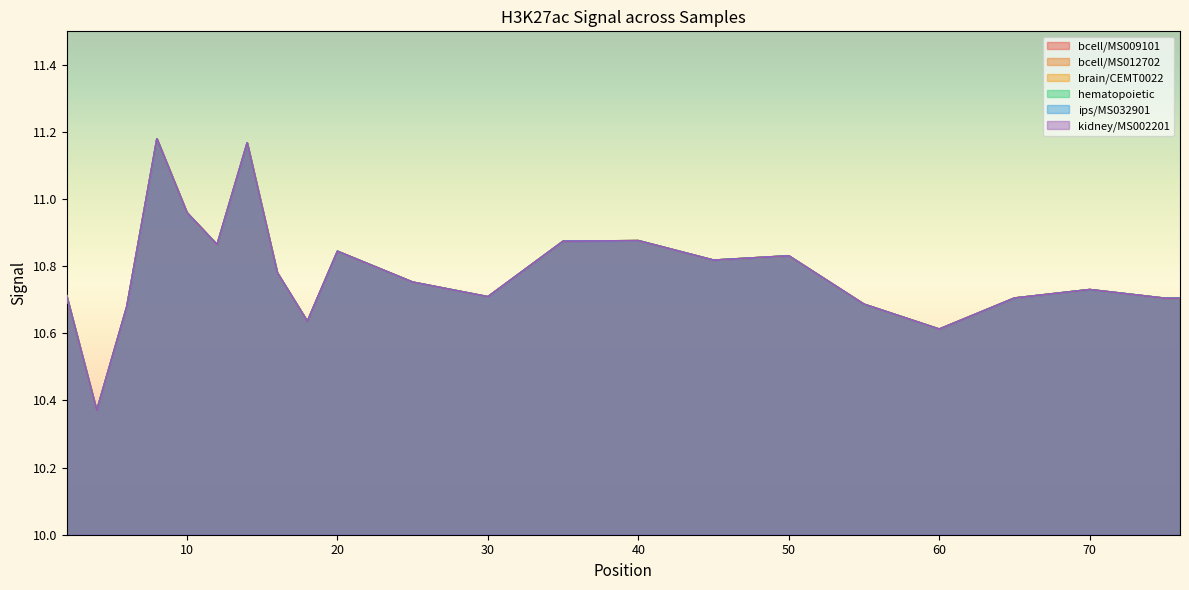

At which category is the sum across all series the highest?

8